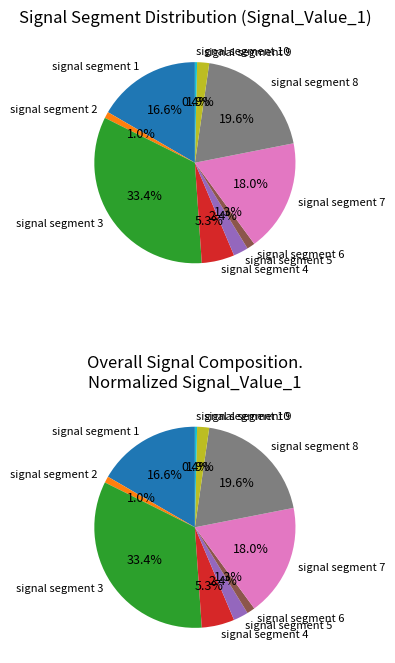

Which slice is the smallest?

signal segment 10